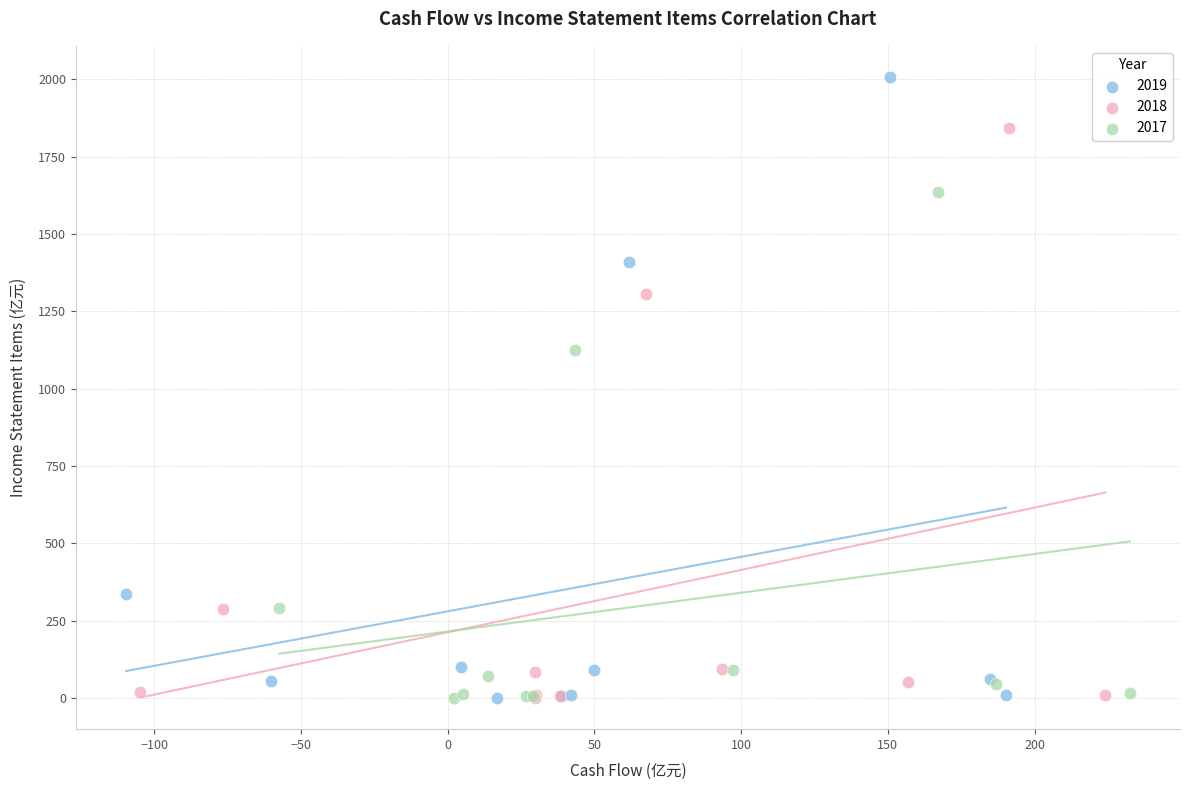

Which series reaches the maximum Y coordinate?

2019